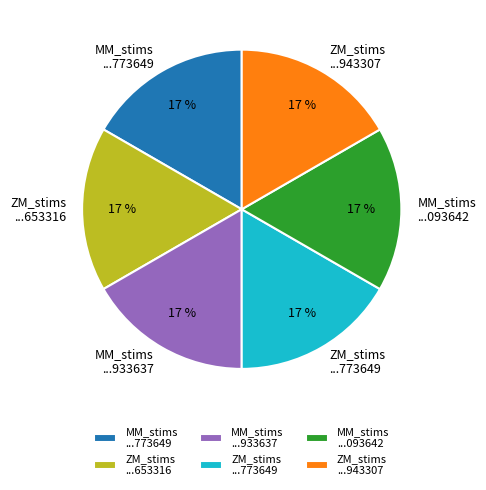

Is there any slice that represents more than half of the pie?

No